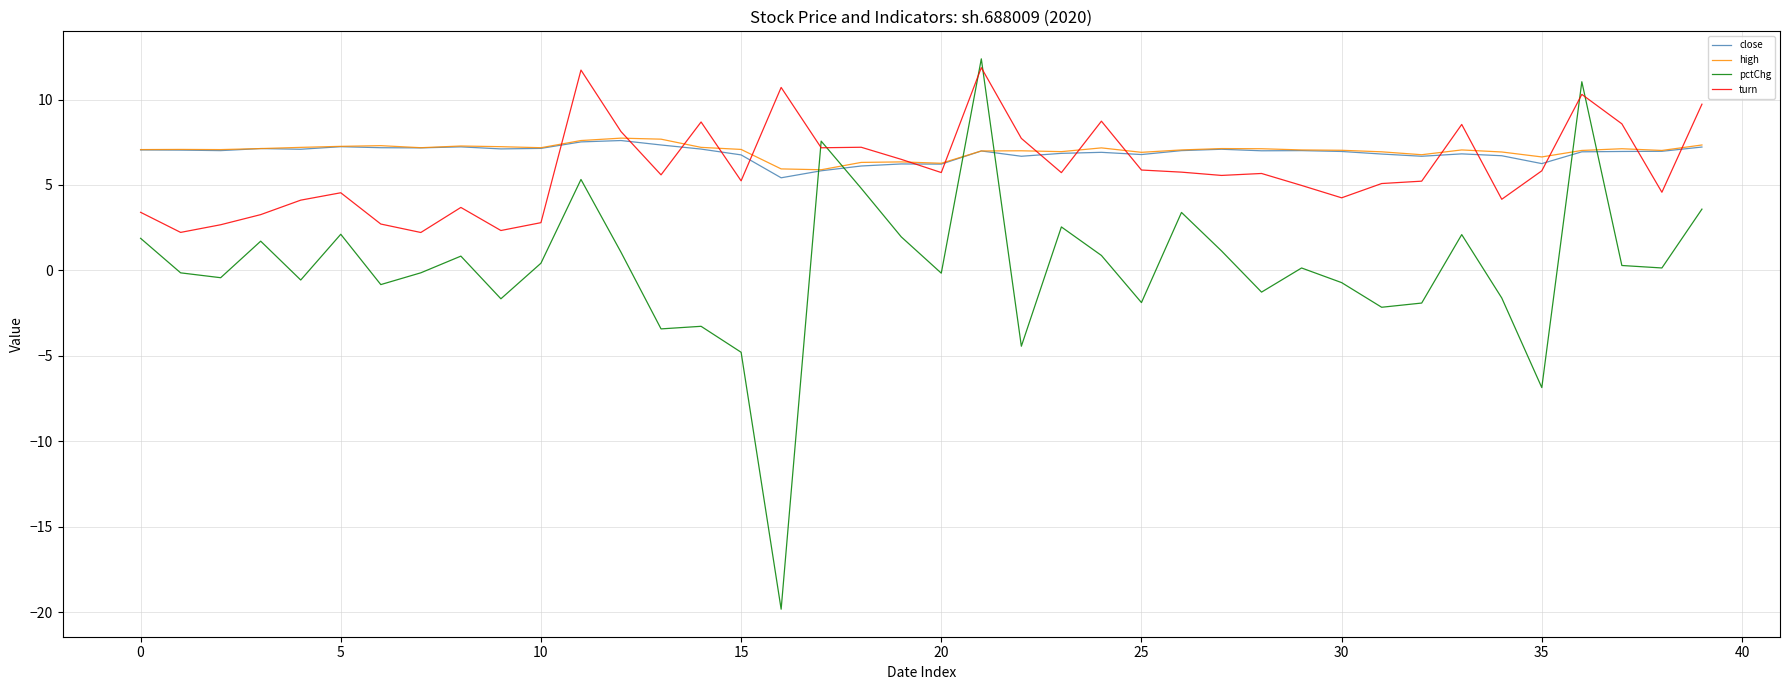

Which series has the largest range (max minus min)?

pctChg